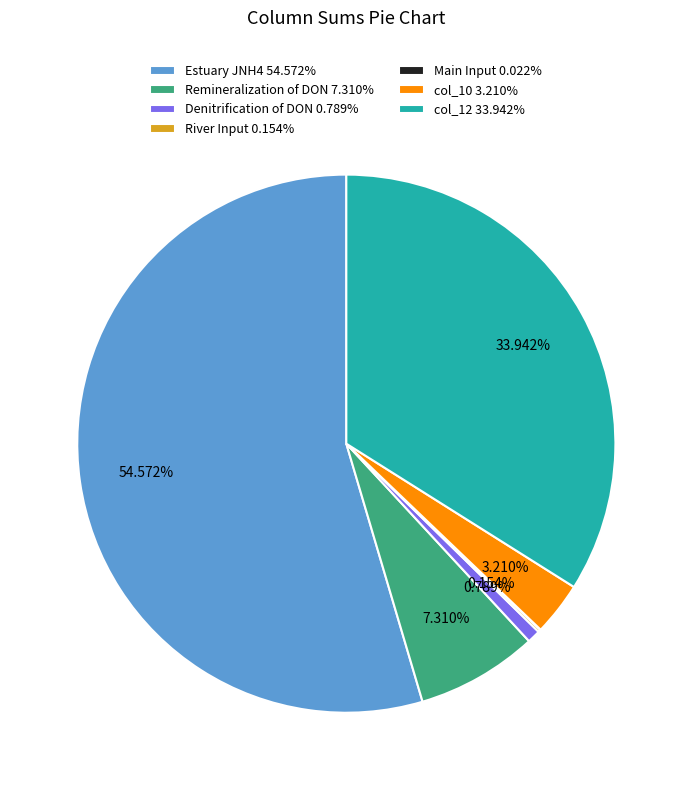

Between Estuary JNH4 54.572% and col_12 33.942%, which is larger?

Estuary JNH4 54.572%